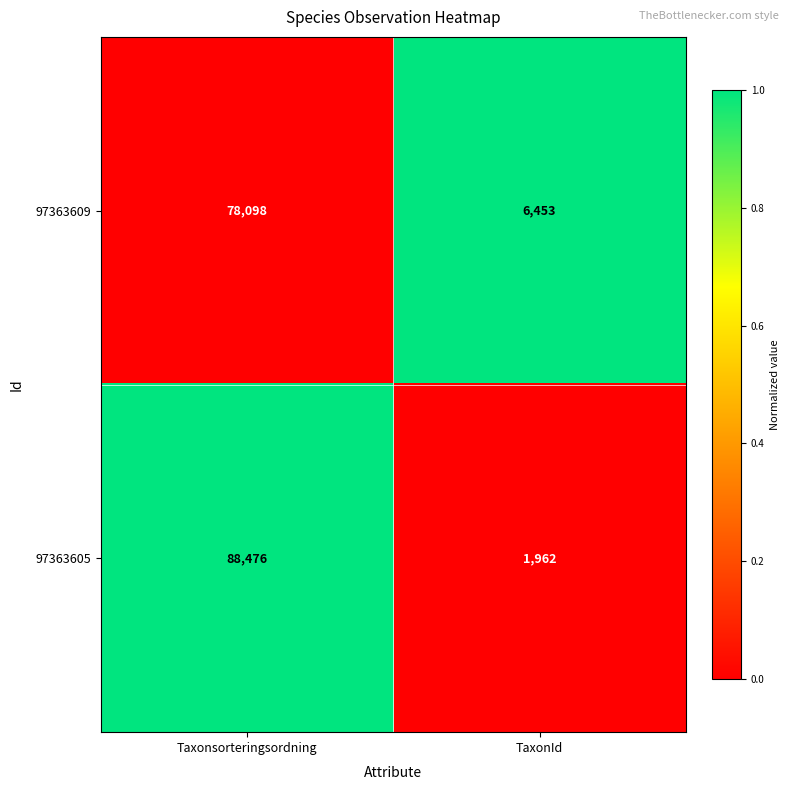

List the labels in order of 97363605 value, smallest first.

TaxonId, Taxonsorteringsordning